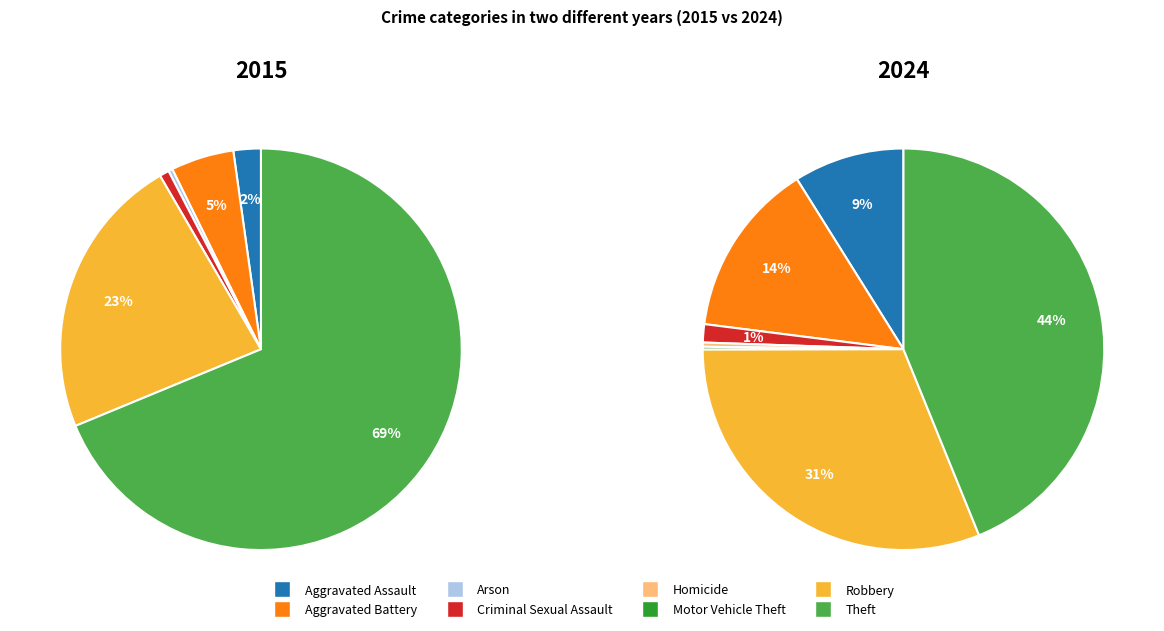

Count the number of slices in the pie.

8